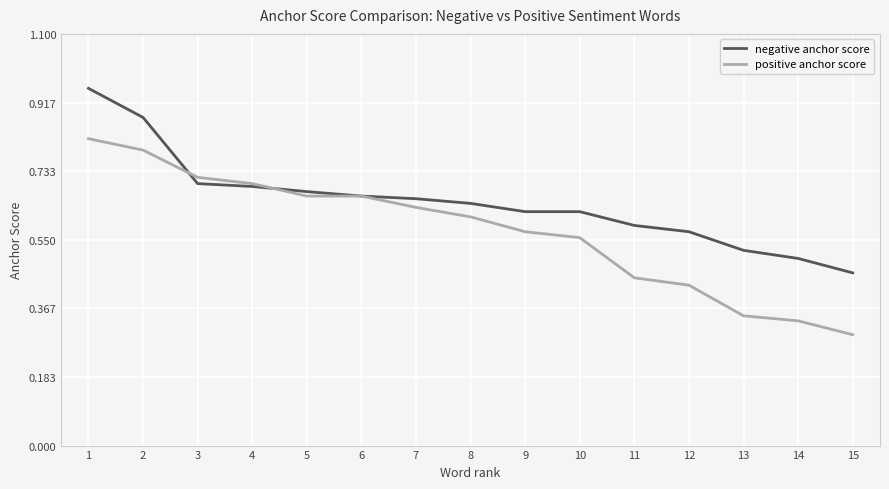

Count the number of categories in the chart.

15